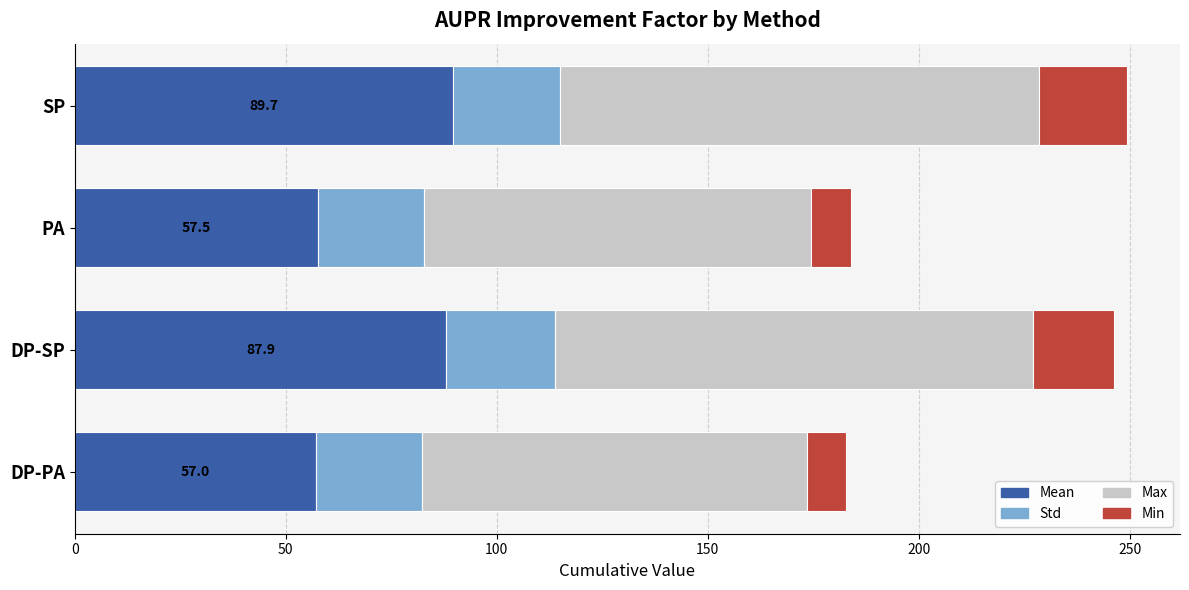

What is the approximate value of Mean at PA?

57.5